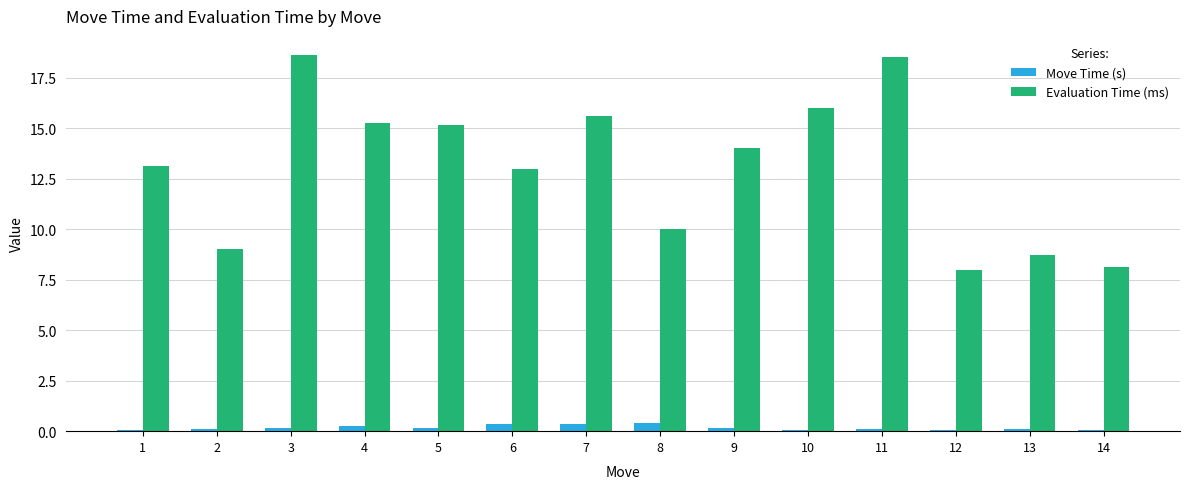

What is the maximum value shown in the chart?

18.6